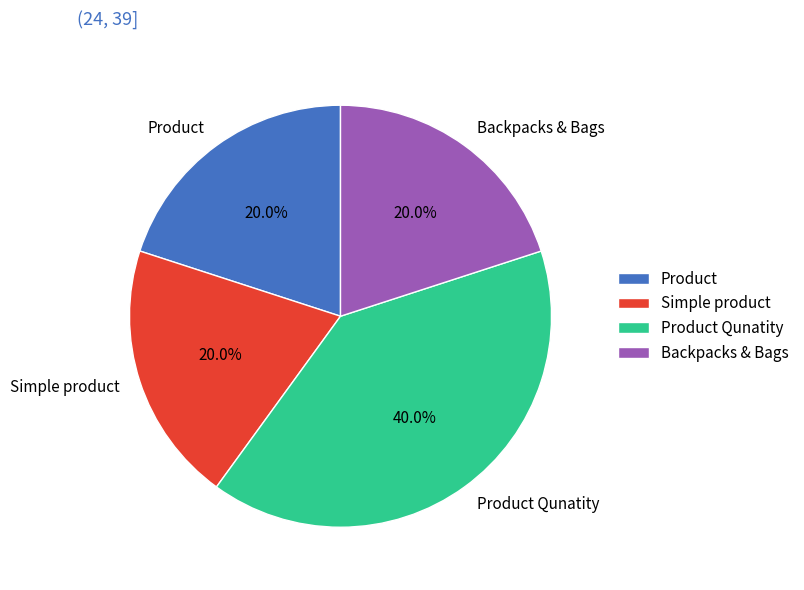

Do Product and Product Qunatity together represent more than half of the pie?

Yes